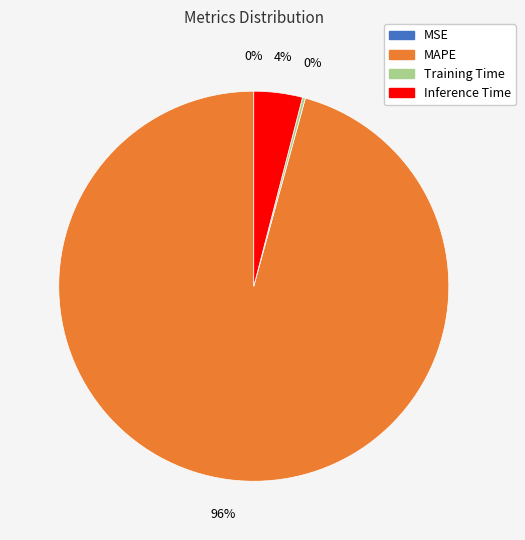

To the nearest percent, what is the difference between the largest and smallest slice percentages?

96%